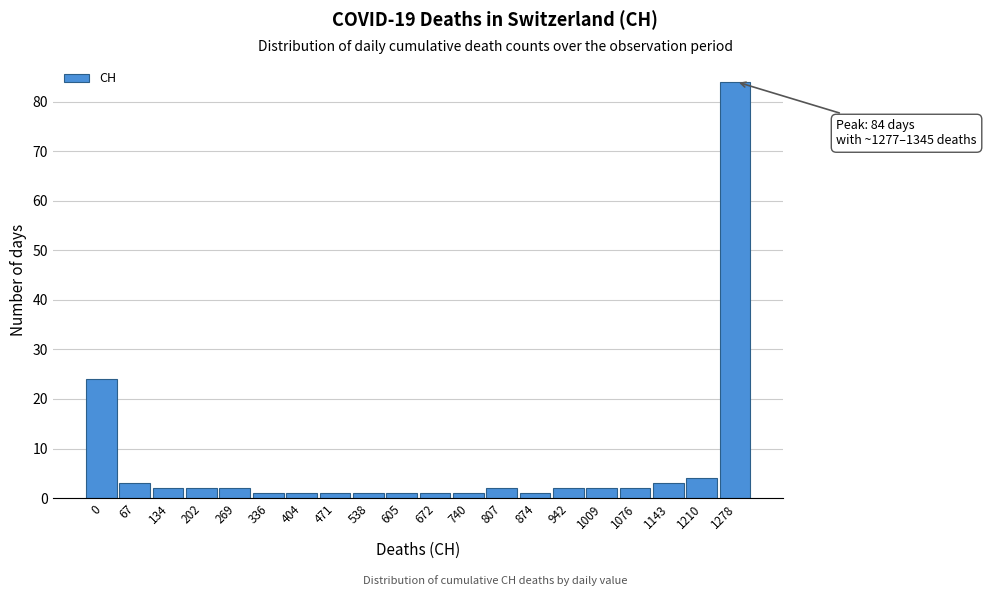

Reading left to right, list all the values displayed in this chart.

24	3	2	2	2	1	1	1	1	1	1	1	2	1	2	2	2	3	4	84